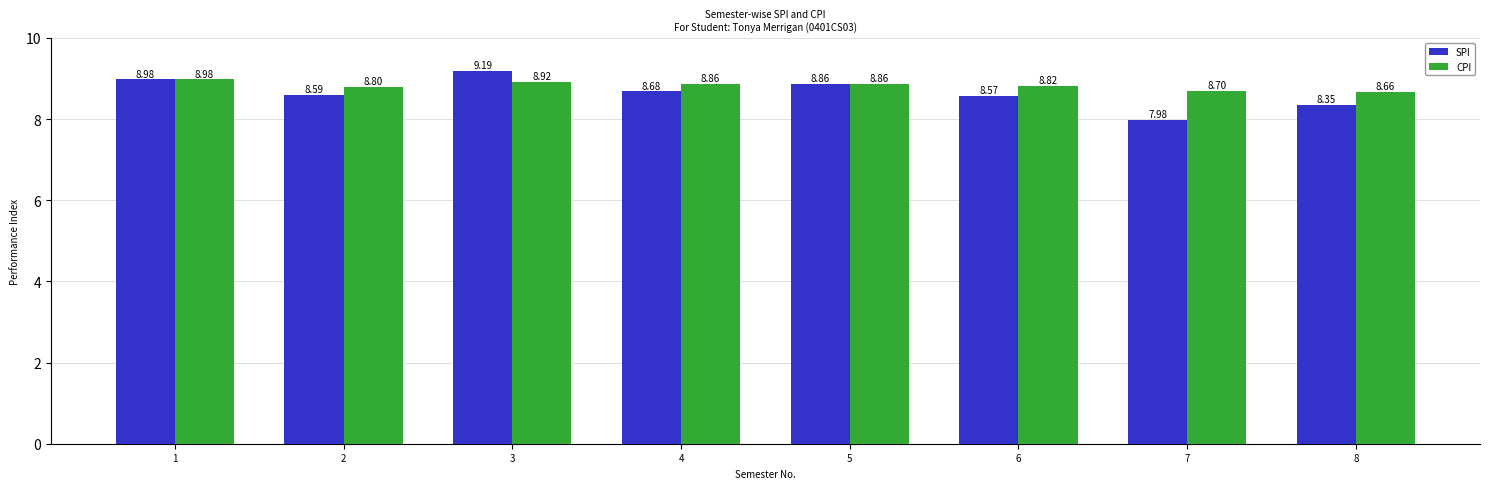

Which series has the largest range (max minus min)?

SPI